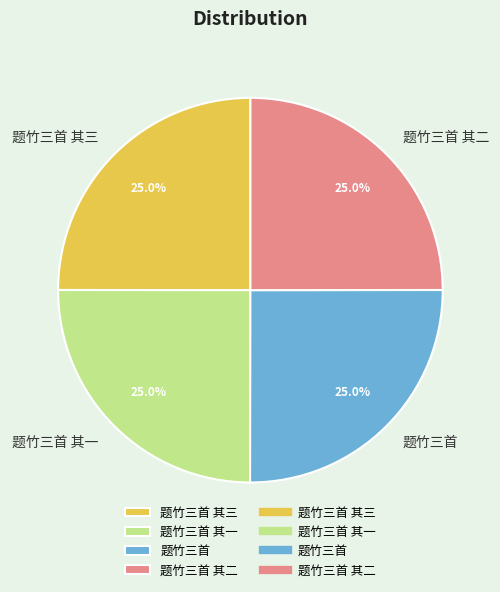

To the nearest percent, what portion does 题竹三首 represent?

25%